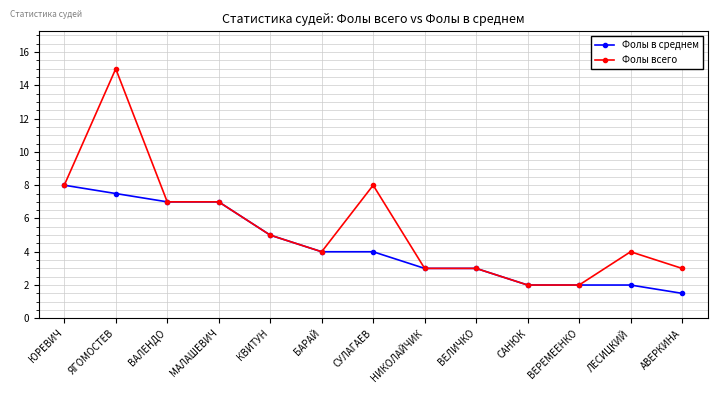

What is the difference between the second highest and second lowest values in the Фолы в среднем series?

5.5